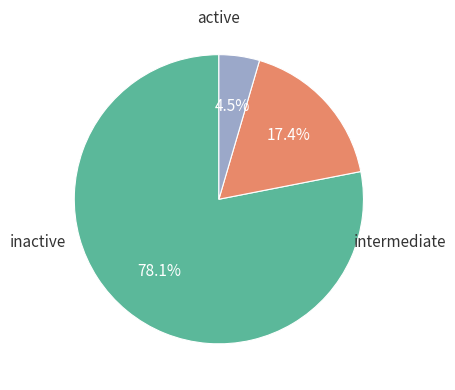

Is there any slice that represents more than half of the pie?

Yes